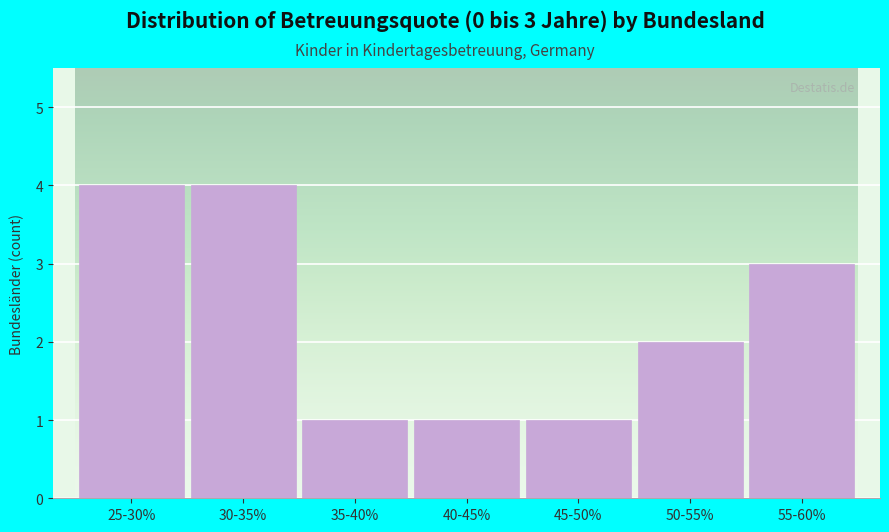

Reading right to left, transcribe all the data shown in this chart.

55-60%=3	50-55%=2	45-50%=1	40-45%=1	35-40%=1	30-35%=4	25-30%=4